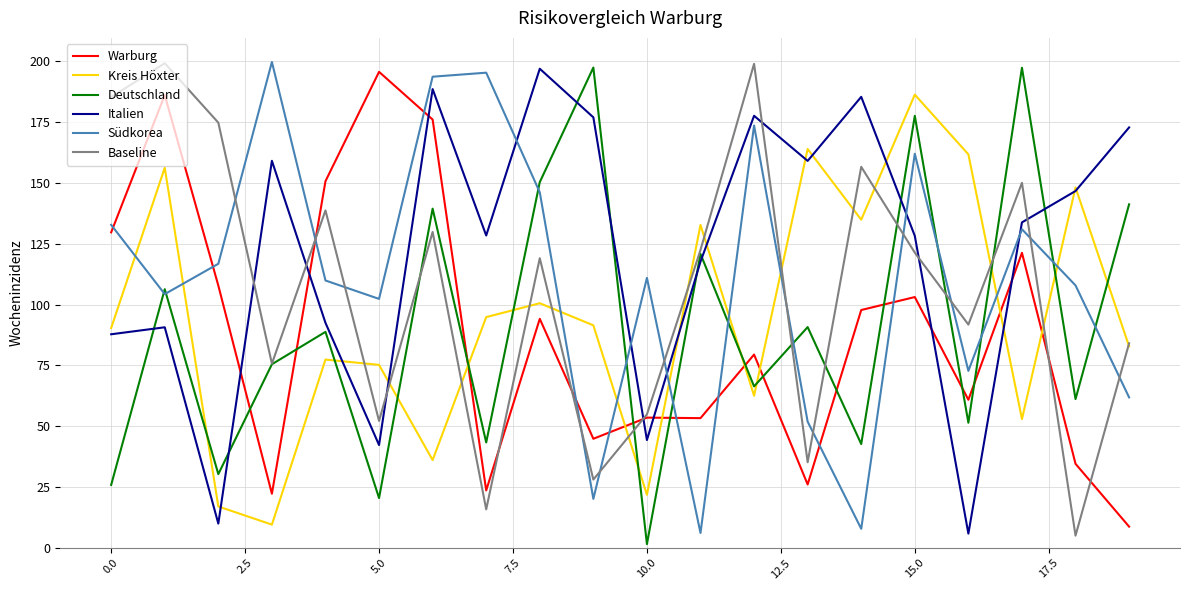

What are all the series names shown in the legend?

Warburg, Kreis Höxter, Deutschland, Italien, Südkorea, Baseline